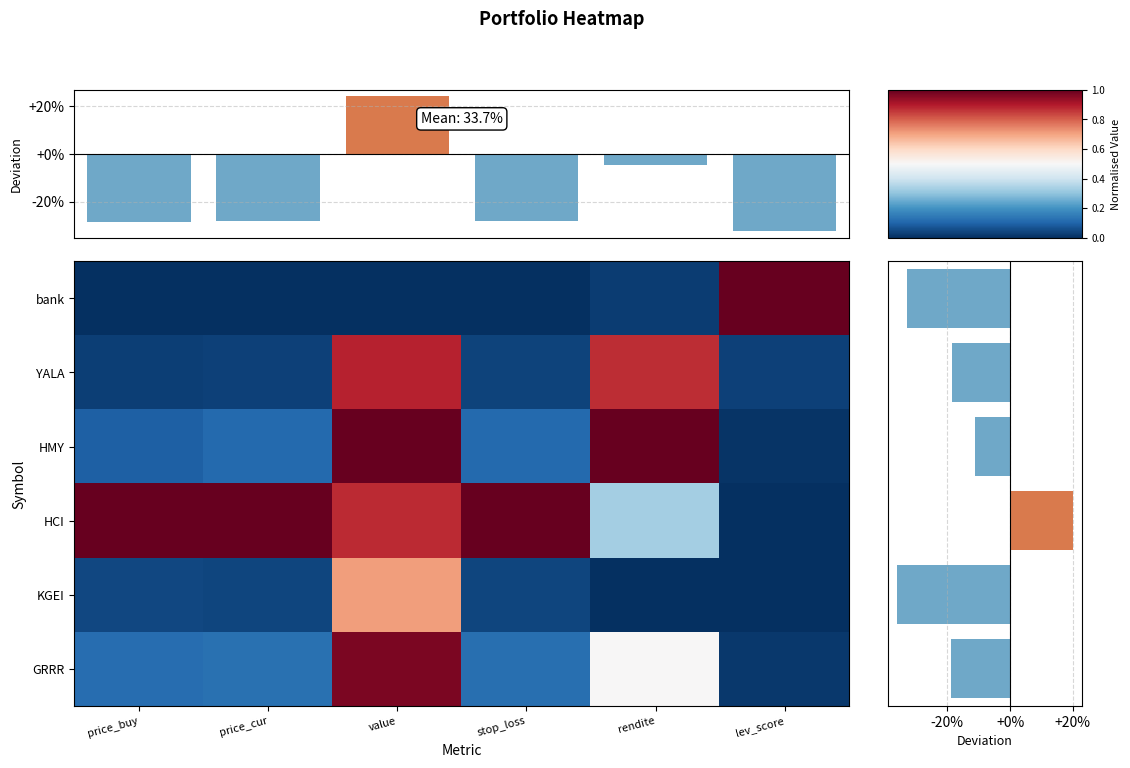

At which label is HCI closest to 0?

lev_score